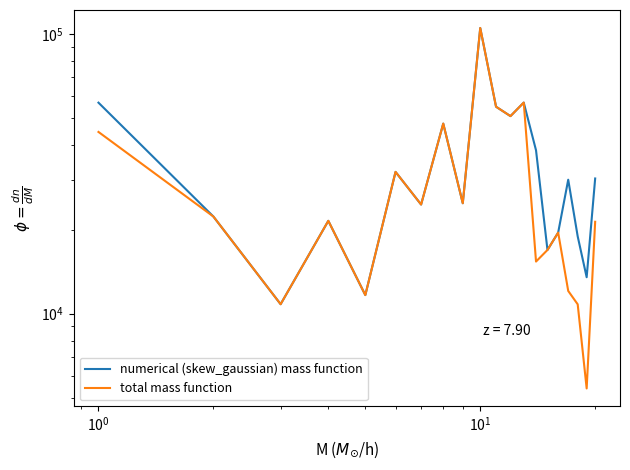

What is the average value of the numerical (skew_gaussian) mass function series?

34411.2